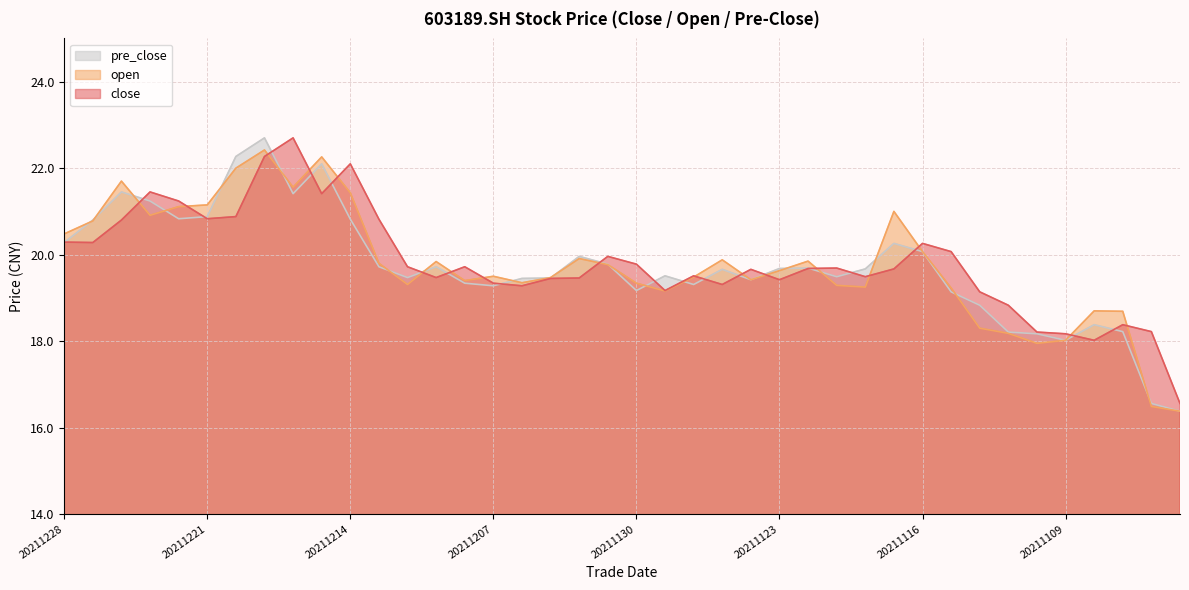

Count the number of categories in the chart.

40